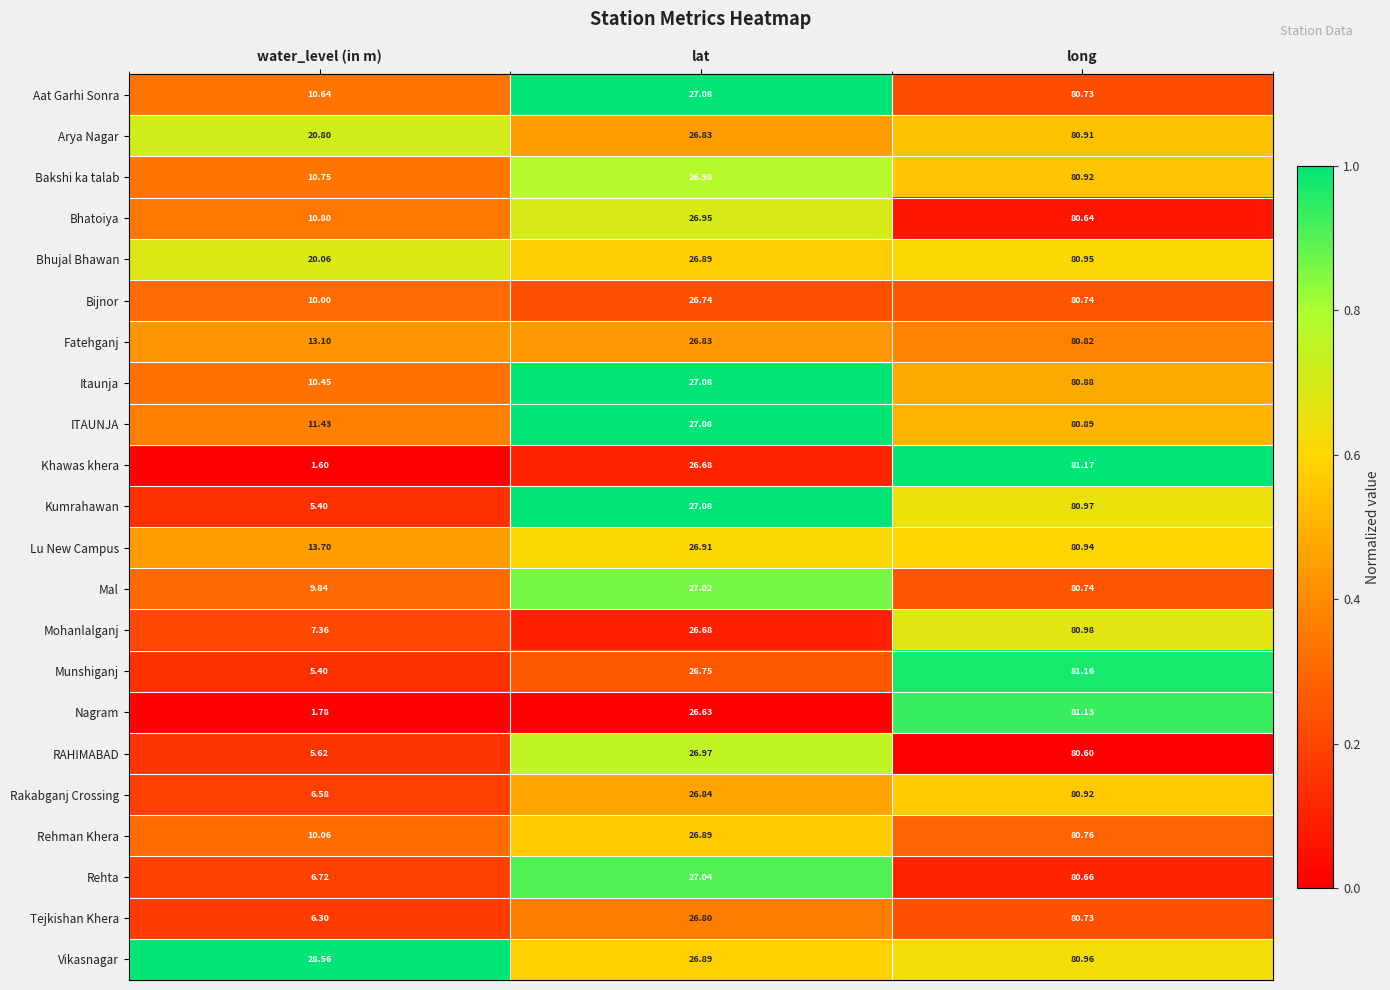

Which label corresponds to the smallest value in the chart?

water_level (in m)